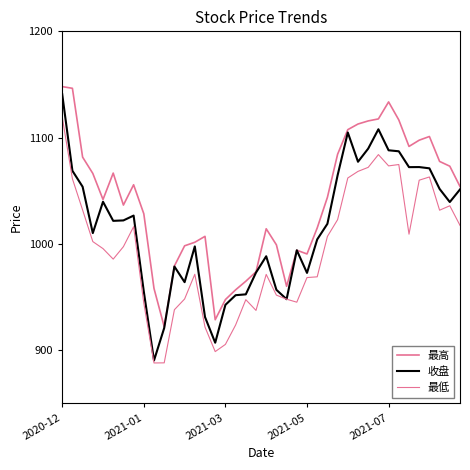

How many lines are shown in the chart?

3